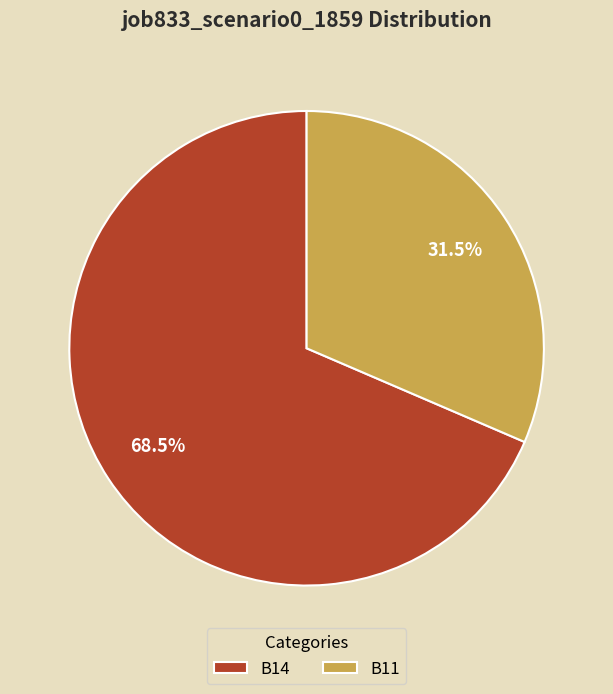

Rank the categories by value from lowest to highest.

B11, B14